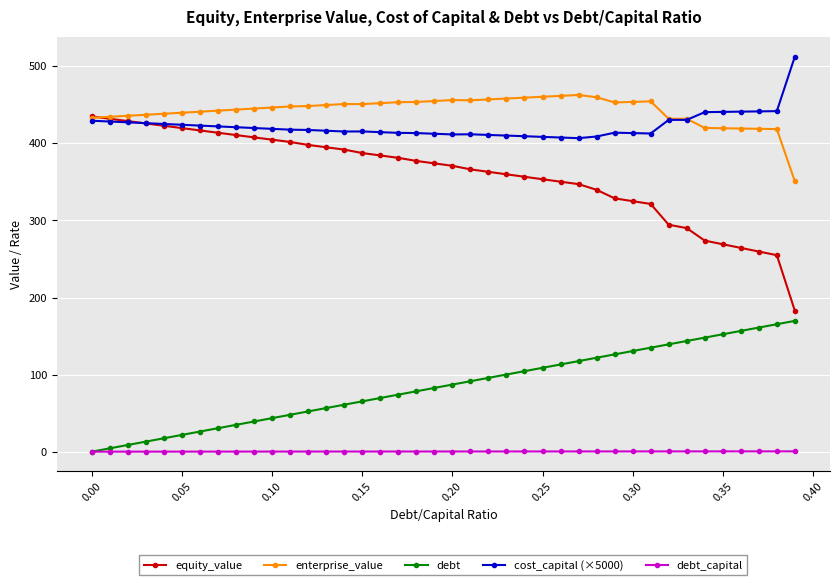

Which series has the largest range (max minus min)?

equity_value